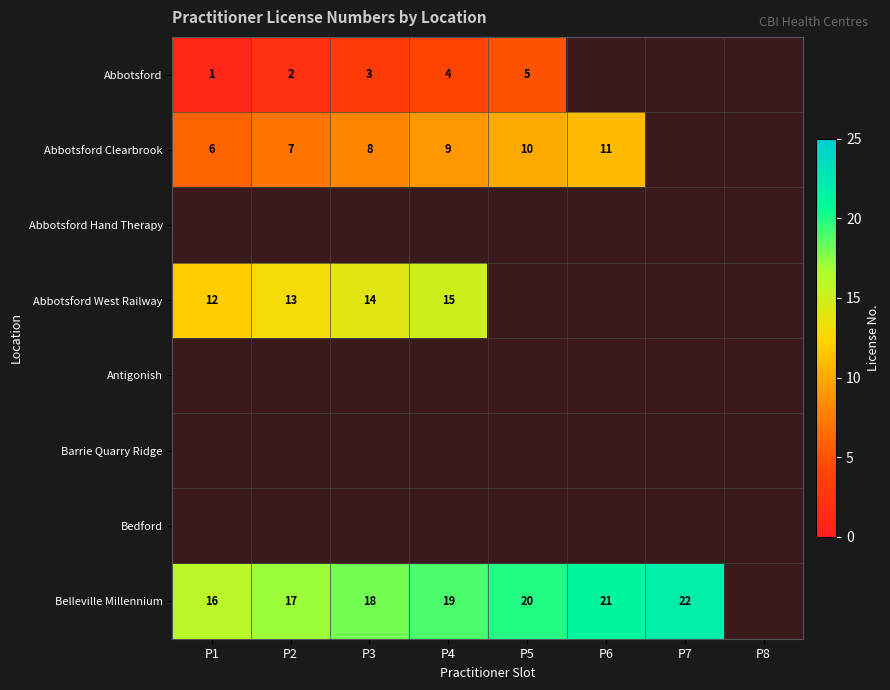

True or false: Abbotsford has a value of 5 at P5.

True